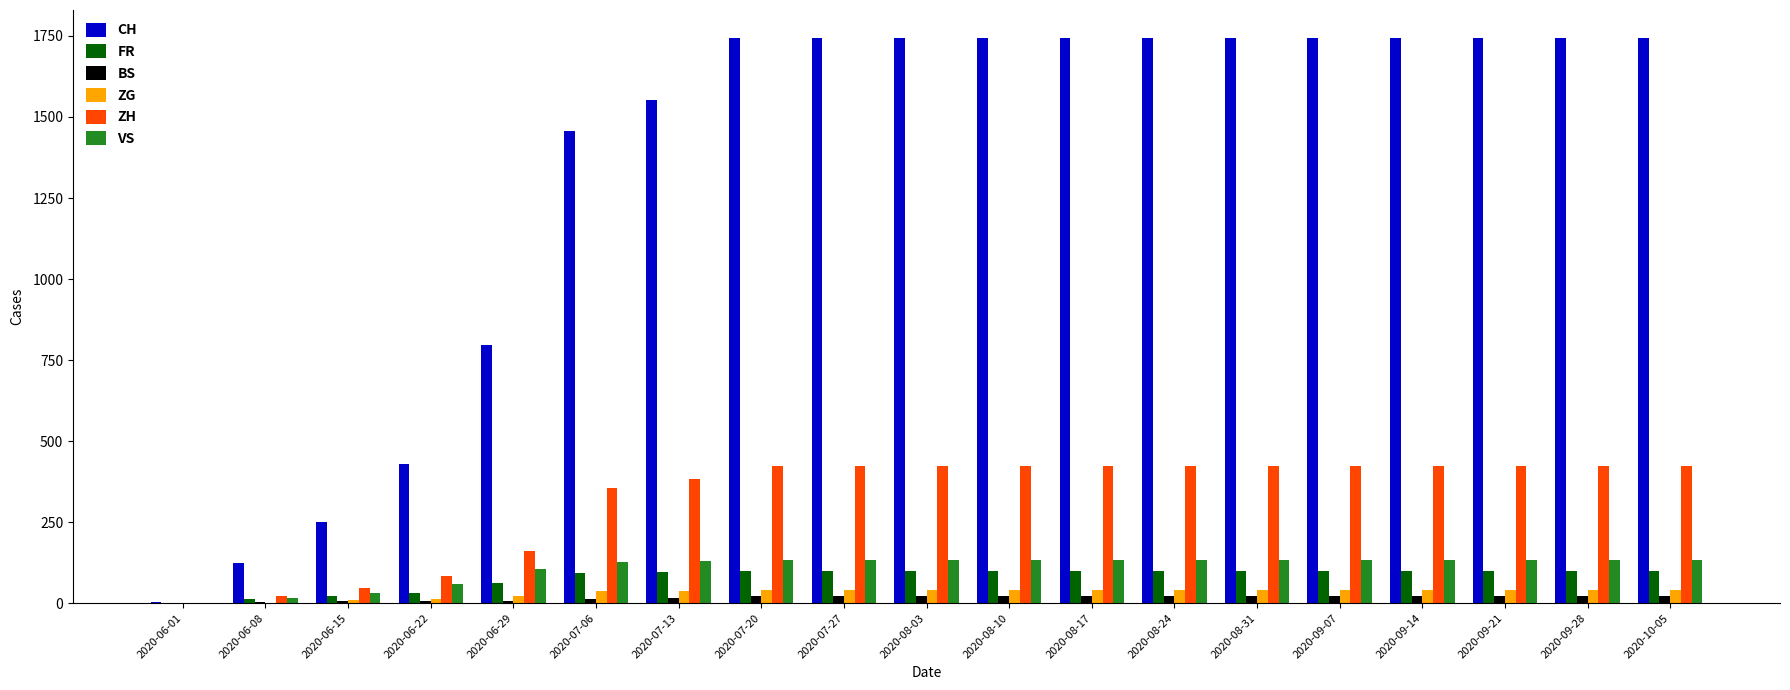

What is the sum of all BS values?

302